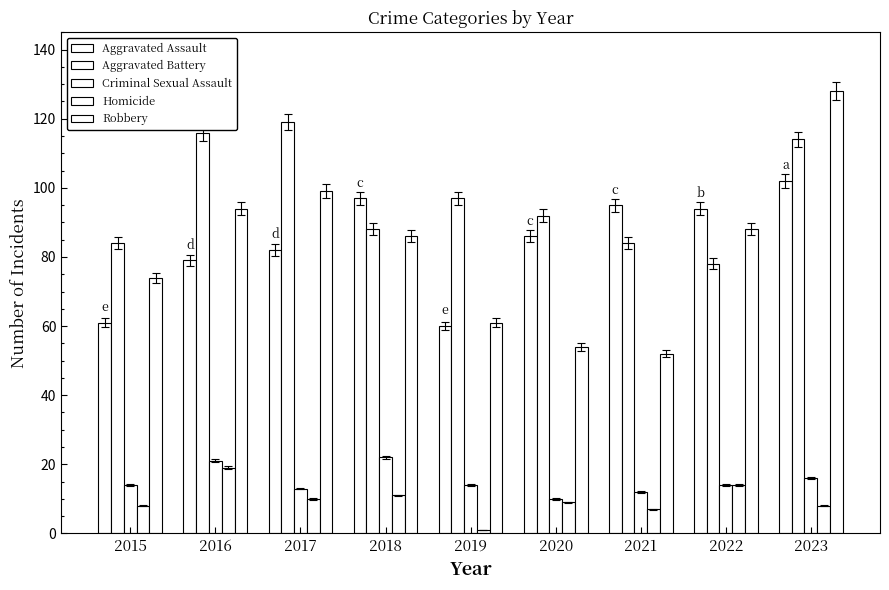

How many series are shown in this chart?

5